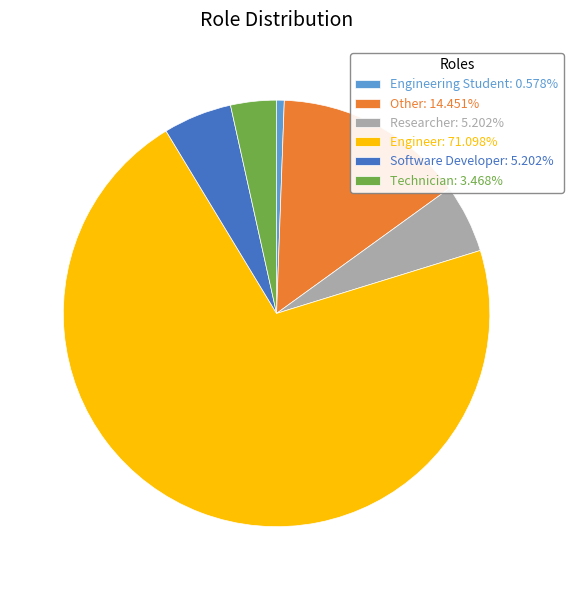

Do Researcher: 5.202% and Other: 14.451% together represent more than half of the pie?

No